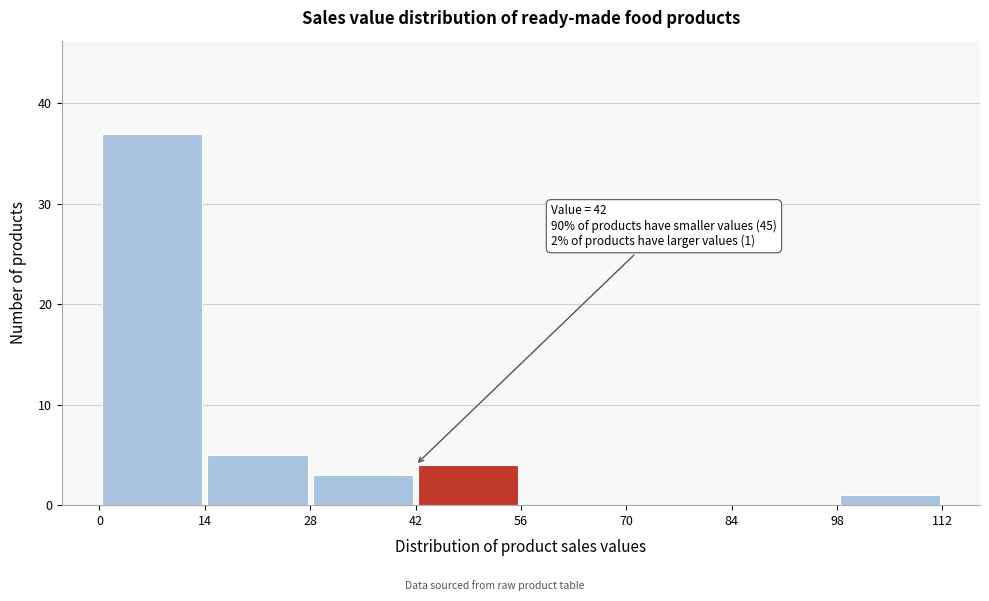

Over which range of the x-axis is the bar tallest?

0 to 14